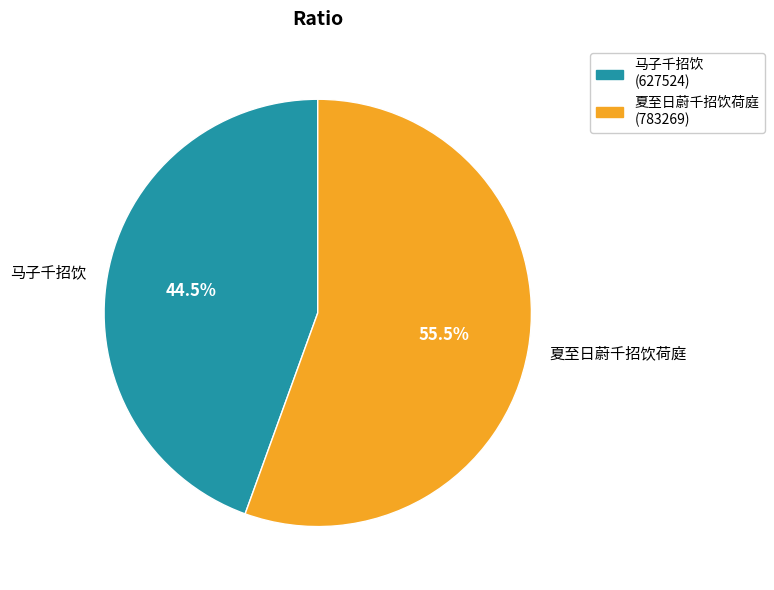

What percentage is NOT represented by 夏至日蔚千招饮荷庭?

44.5%